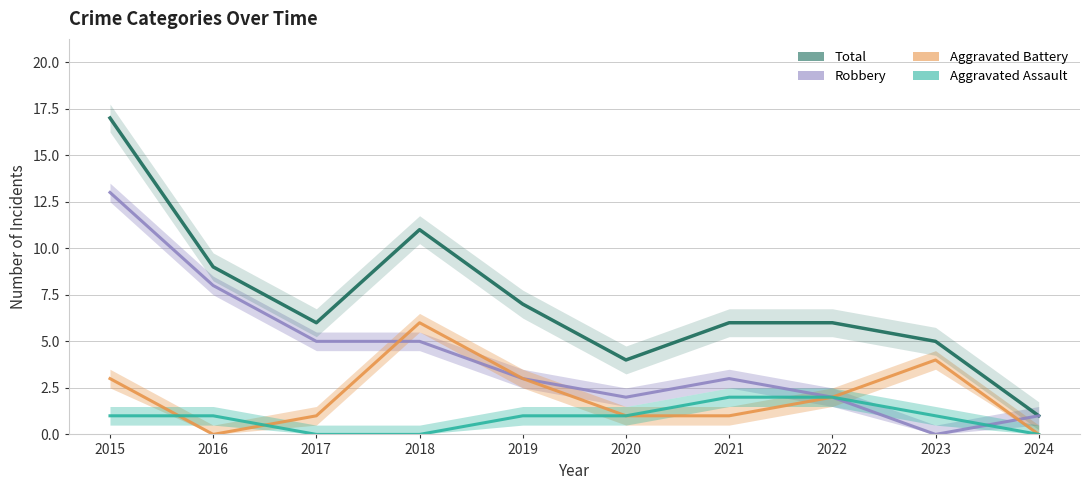

In Robbery, how many points are lower than both neighbors (excluding endpoints)?

2